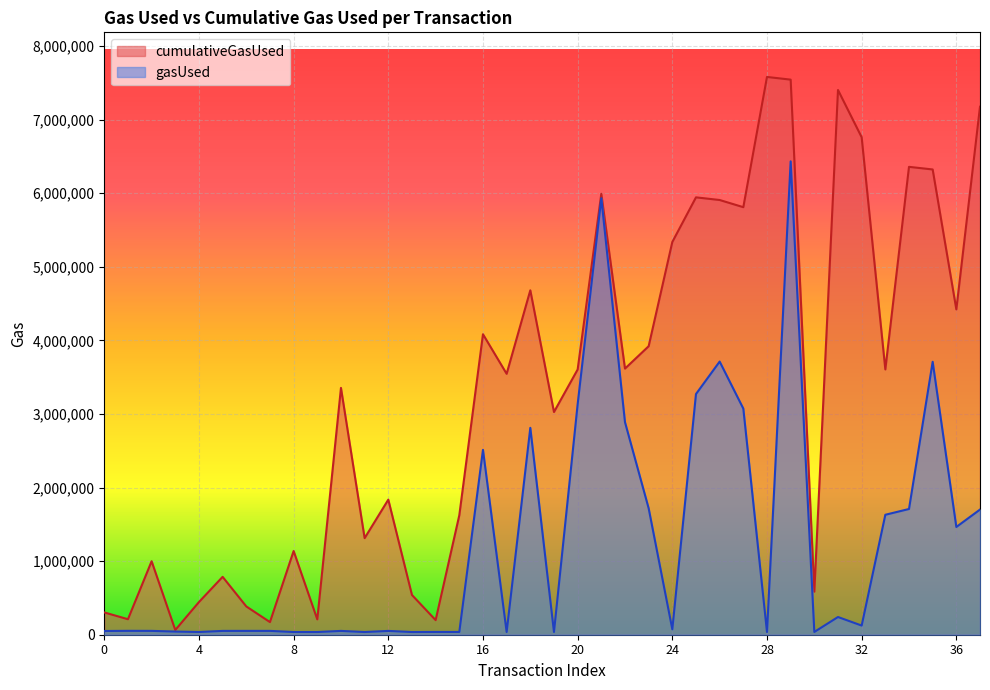

Which category has the lowest value in the gasUsed series?

13